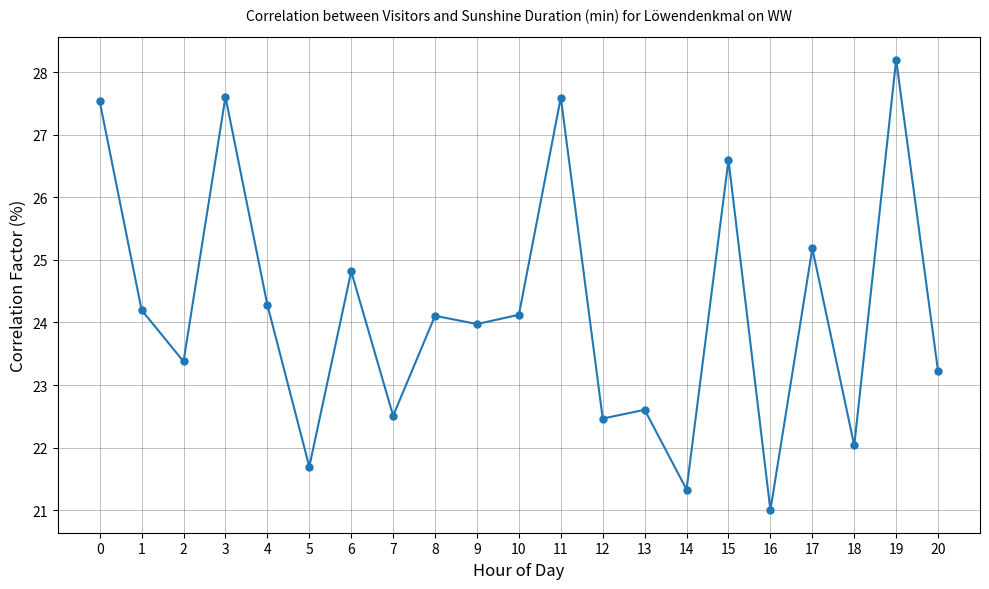

Read the value at 20.

23.2